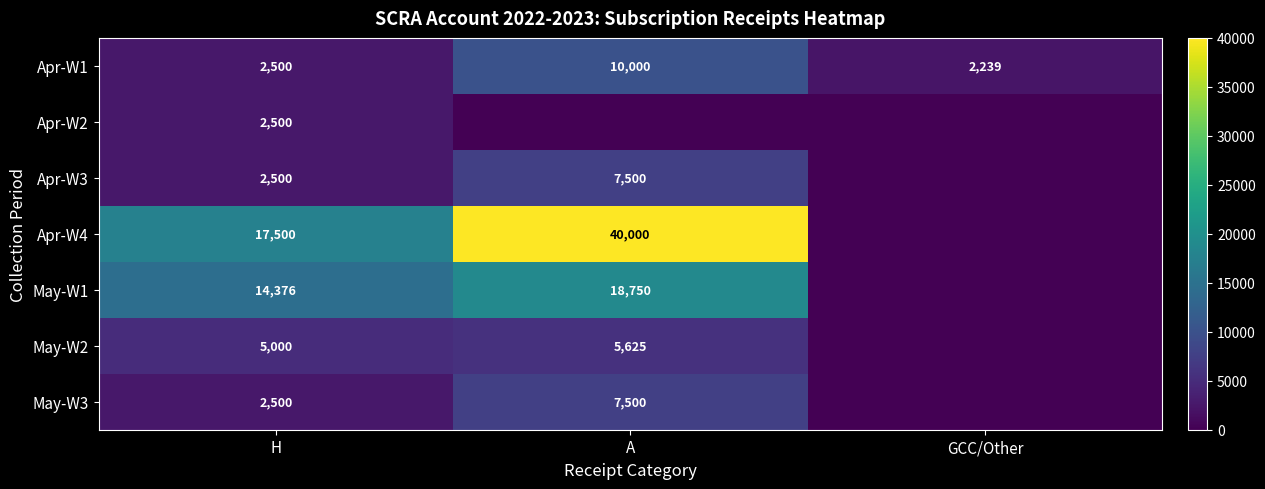

Read the Apr-W1 value at H, to the nearest 10.

2500